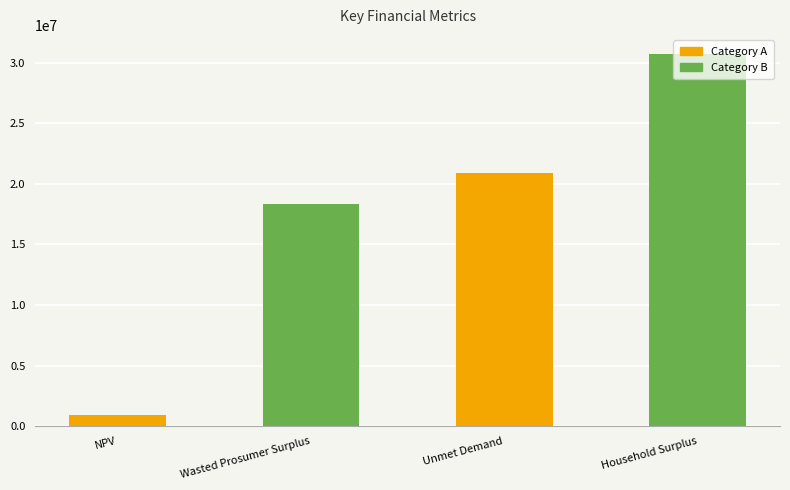

Between Household Surplus and Unmet Demand, which is larger?

Household Surplus